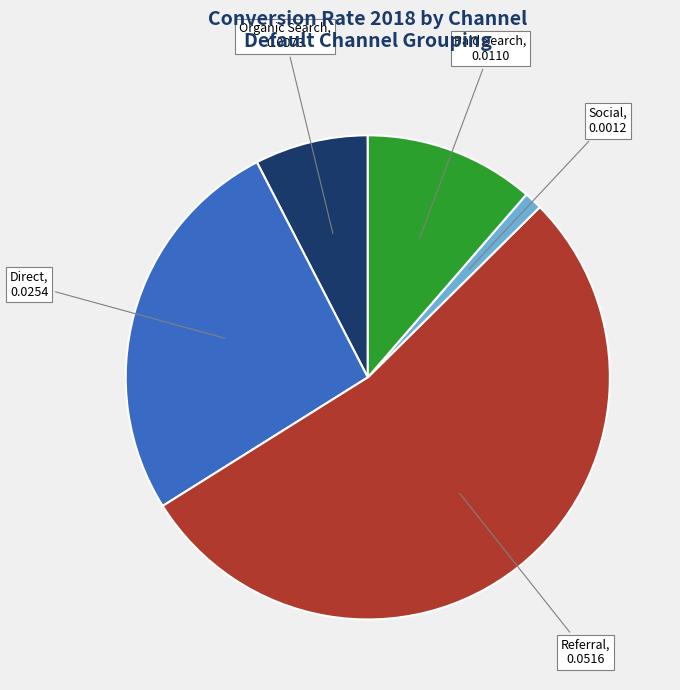

Is Referral the majority of the pie?

Yes